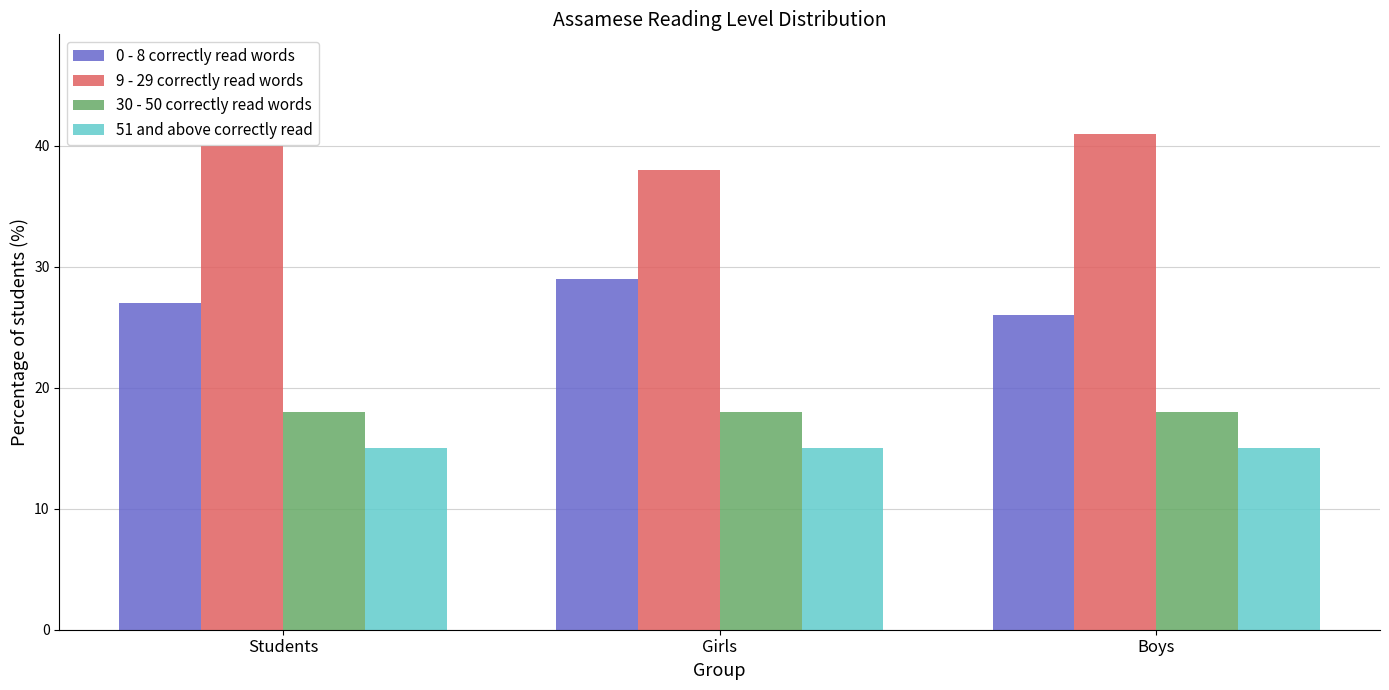

Is the value of 51 and above correctly read at Boys greater than the value of 9 - 29 correctly read words at Students?

No